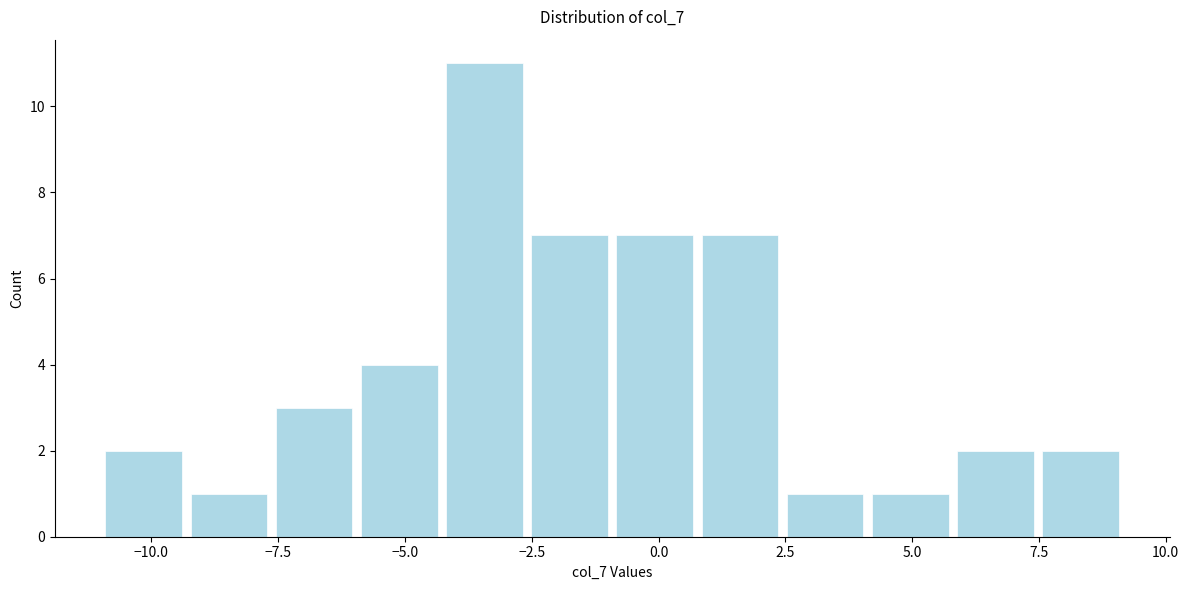

Read against the x-axis, roughly where is the centre of the tallest bar?

-3.5